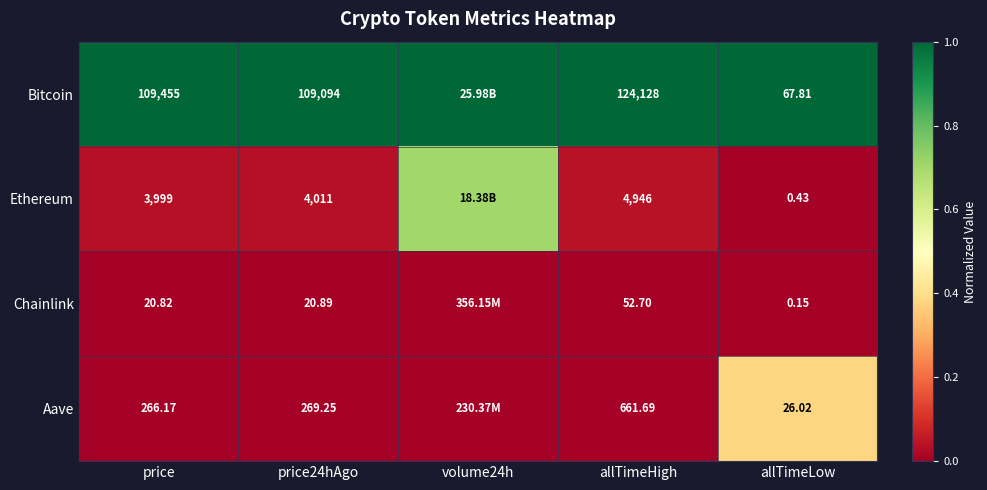

At how many categories does at least one series exceed 0?

5